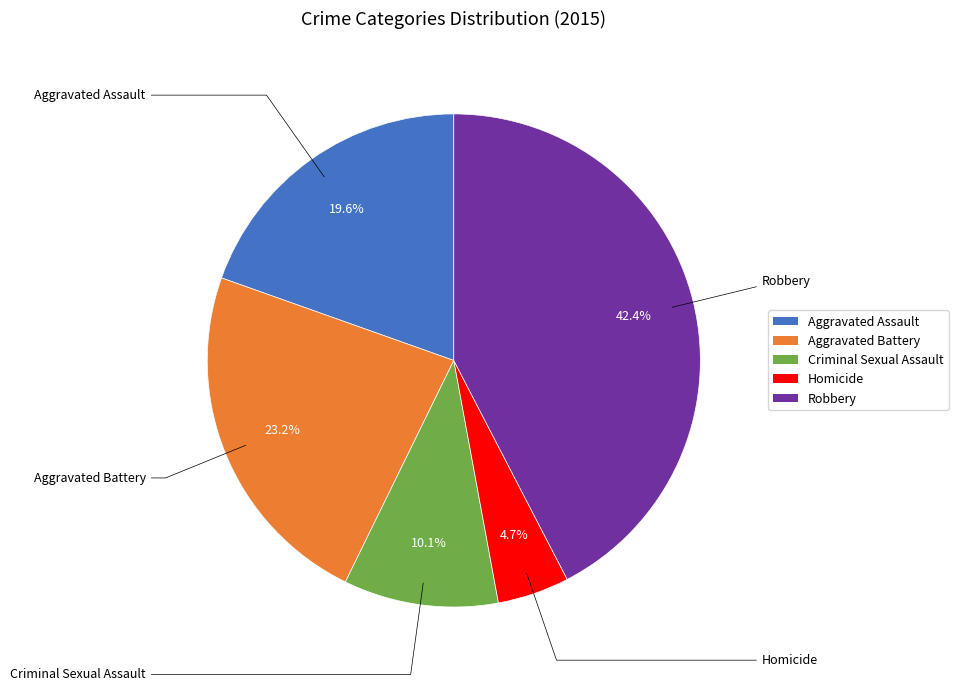

Which has a higher value, Robbery or Aggravated Battery?

Robbery